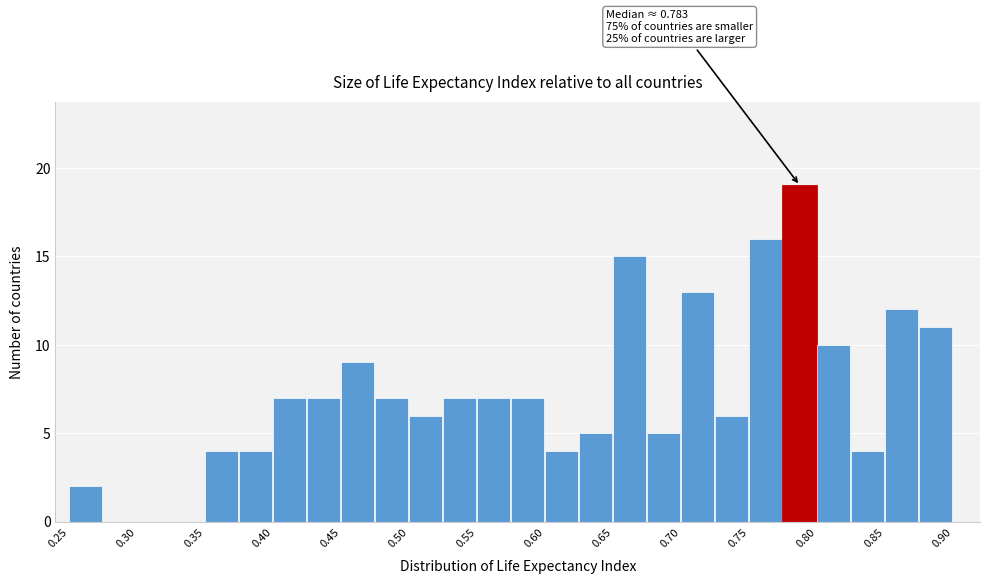

Which range on the x-axis has the tallest bar?

0.775 to 0.800